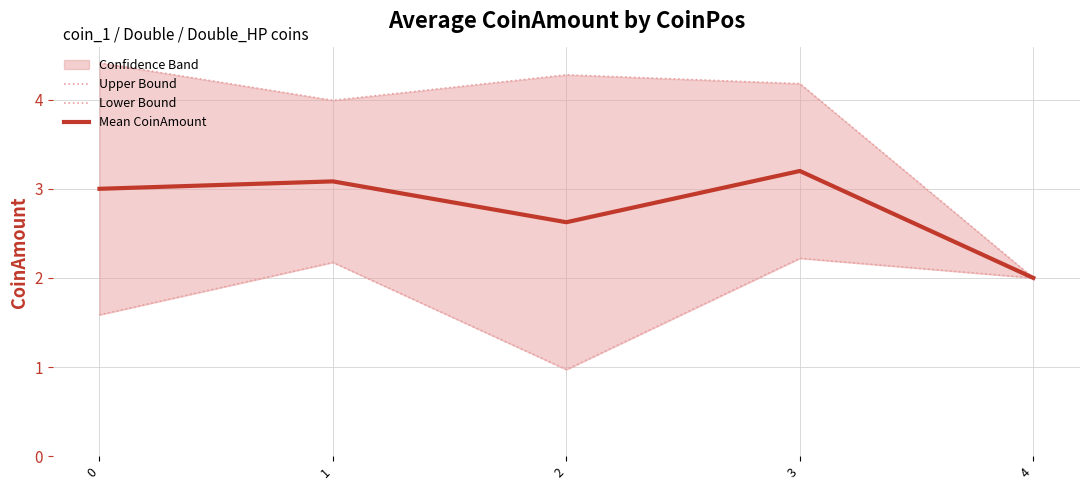

Reading left to right, what are all the values shown in this chart?

Upper Bound: 4.4	4.0	4.3	4.2	2.0
Lower Bound: 1.6	2.2	1.0	2.2	2.0
Mean CoinAmount: 3.0	3.1	2.6	3.2	2.0